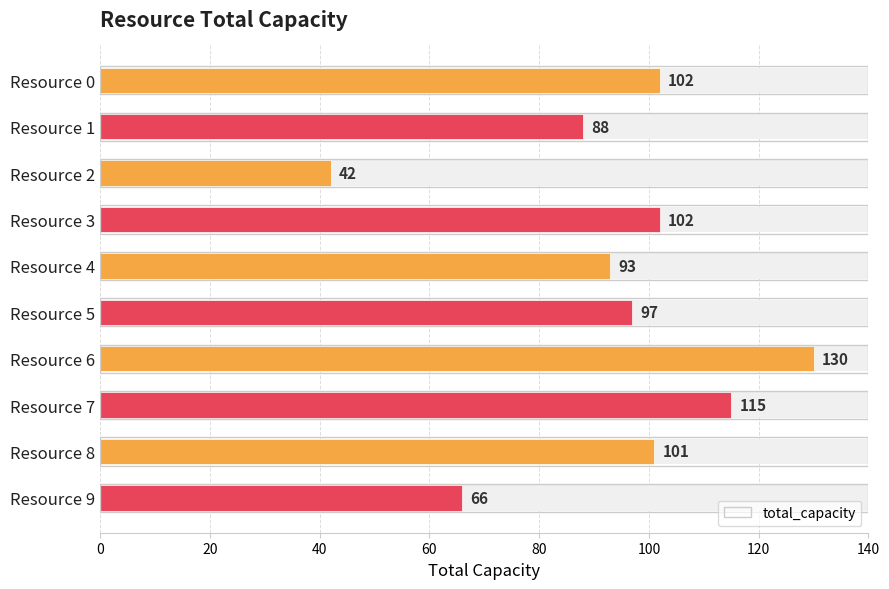

What is the greatest value displayed?

130